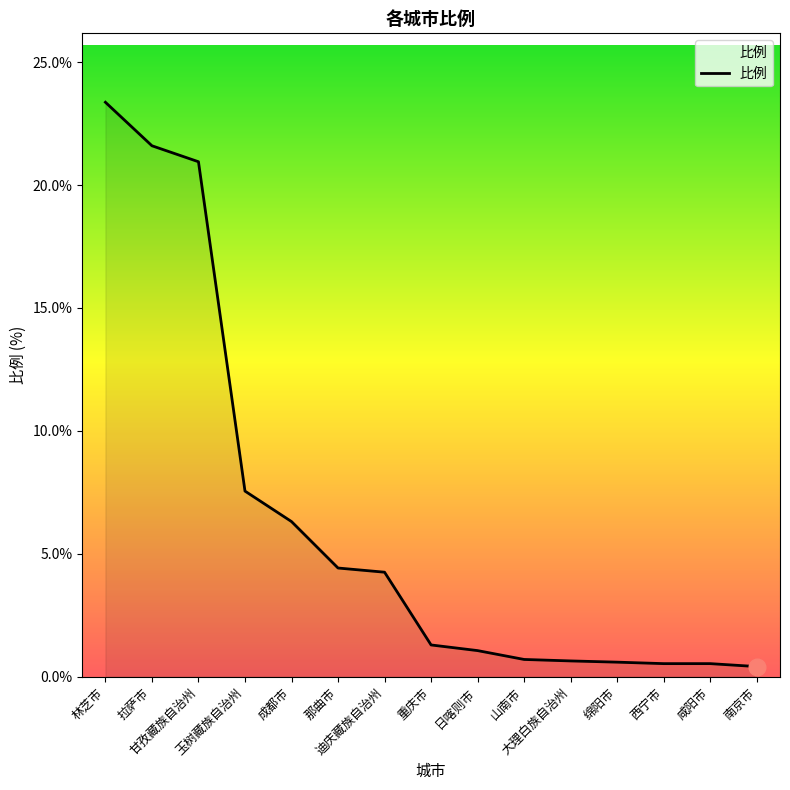

Which has a higher value, 西宁市 or 甘孜藏族自治州?

甘孜藏族自治州